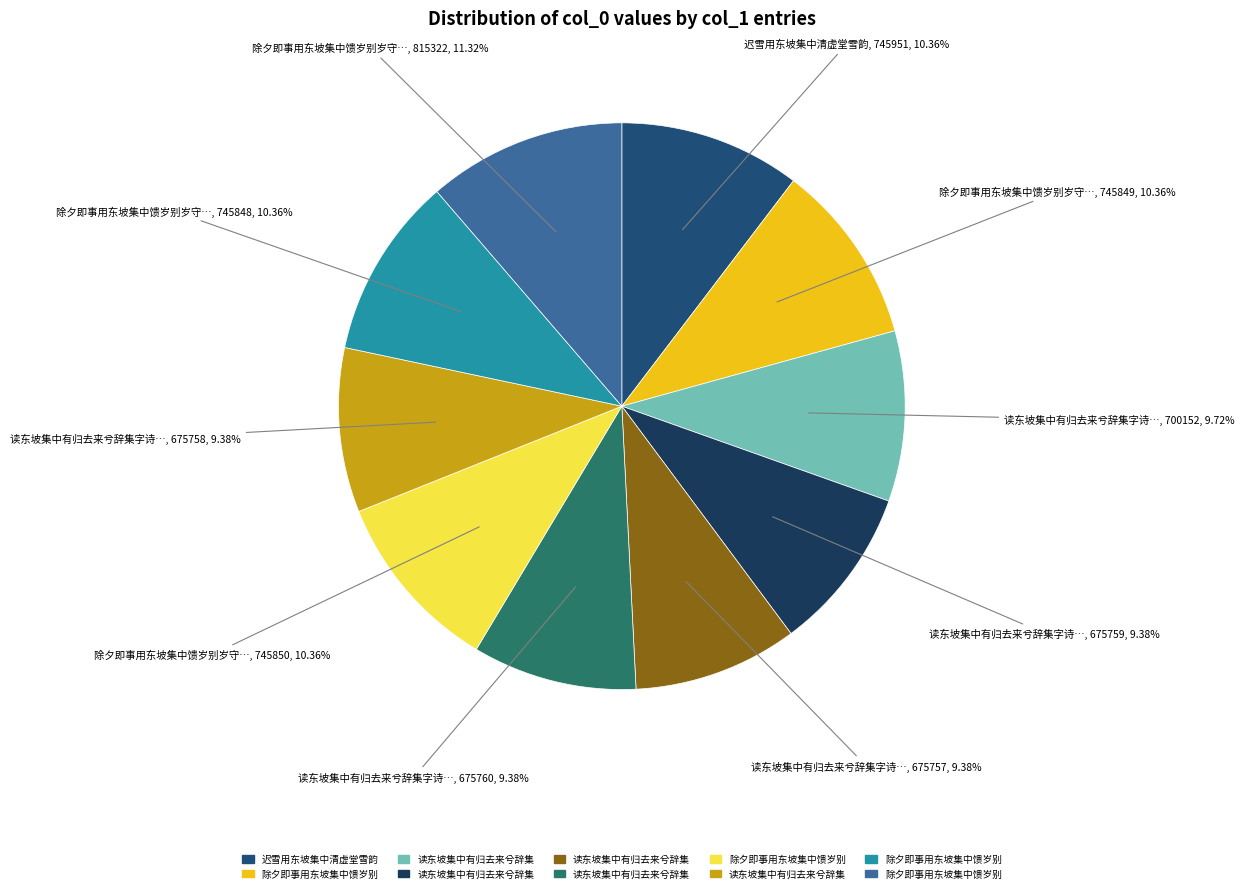

Is there any slice that represents more than half of the pie?

No